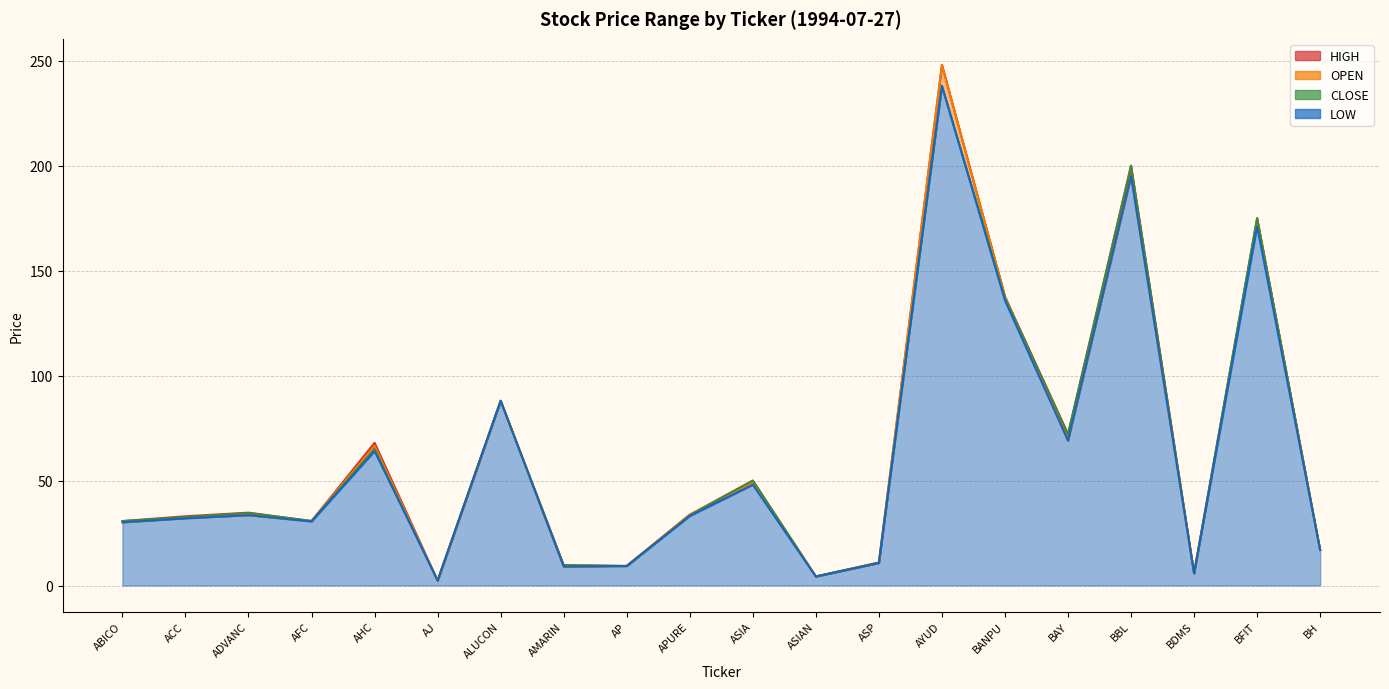

What are all the series names shown in the legend?

OPEN, HIGH, LOW, CLOSE